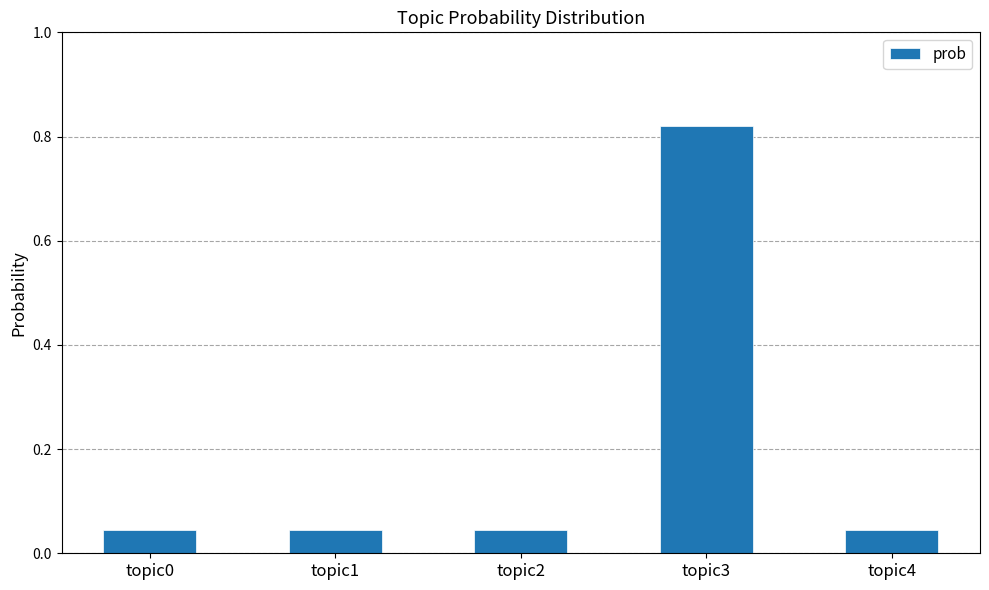

Which category has the highest value across all series?

topic3